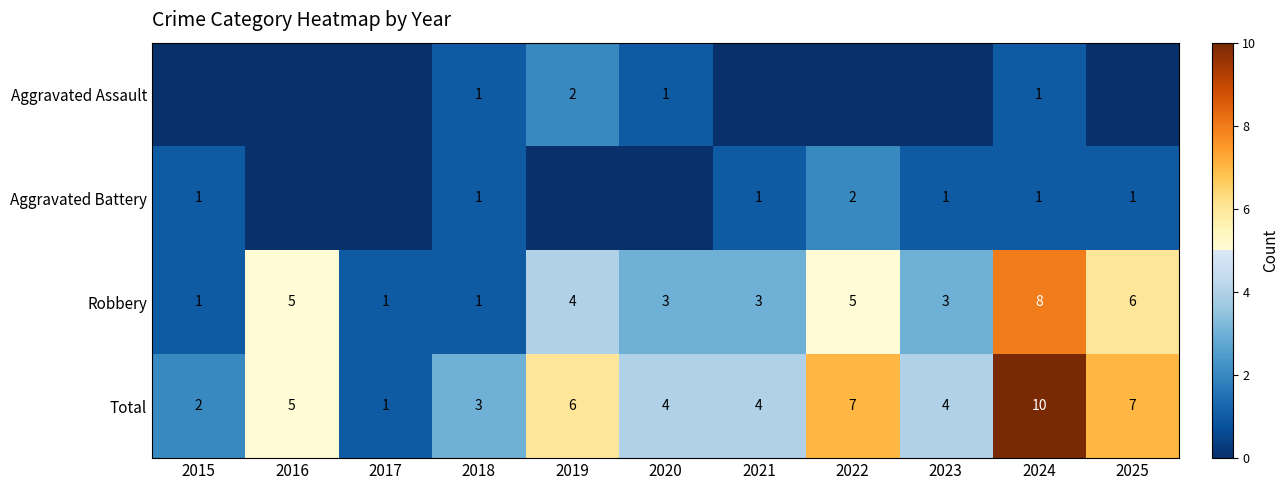

What is the difference between the second highest and minimum values in the Total series?

6